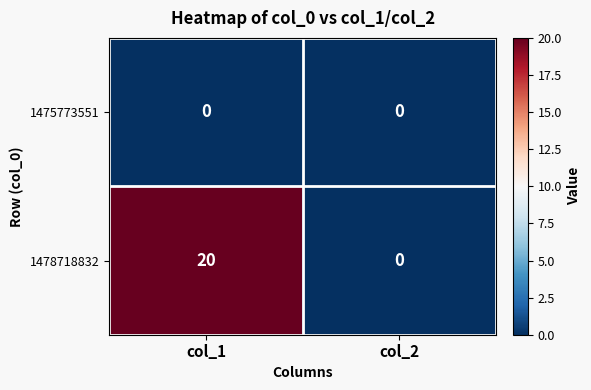

True or false: 1475773551 has a value of 0 at col_2.

True